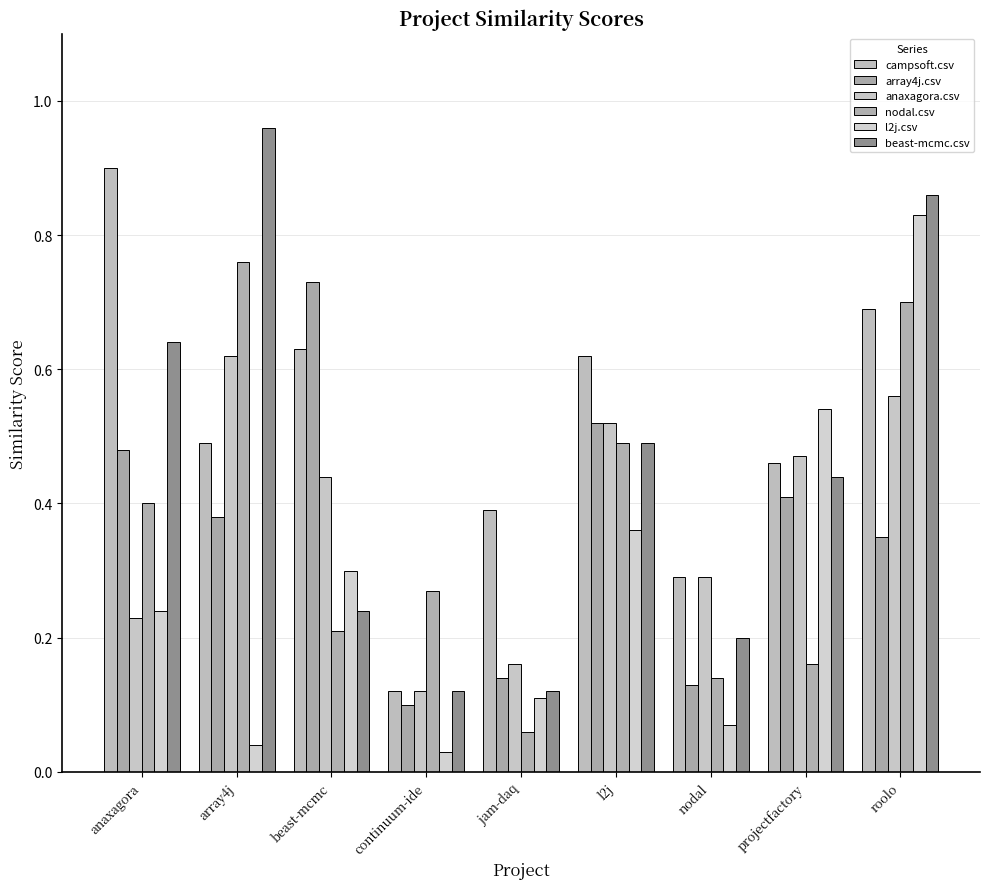

Which category has the highest value across all series?

array4j